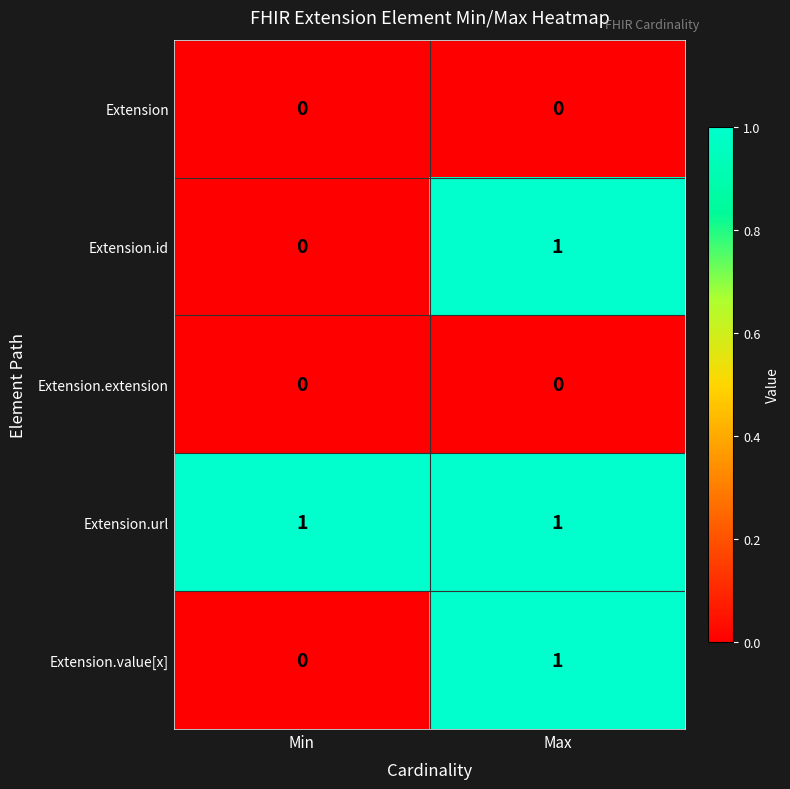

True or false: Extension has a value of 0 at Min.

True